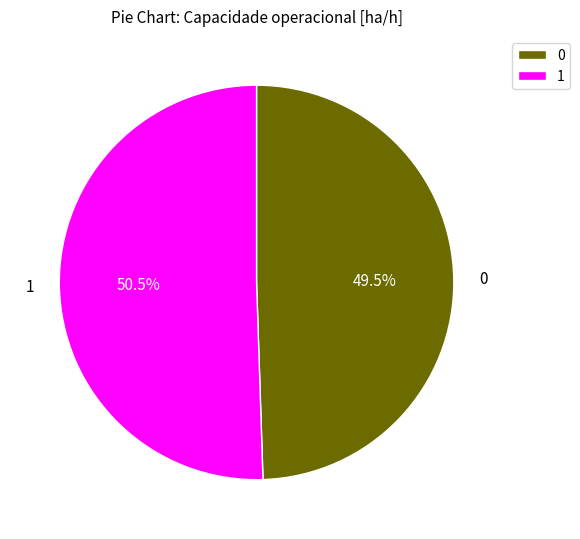

How many segments does this pie chart have?

2